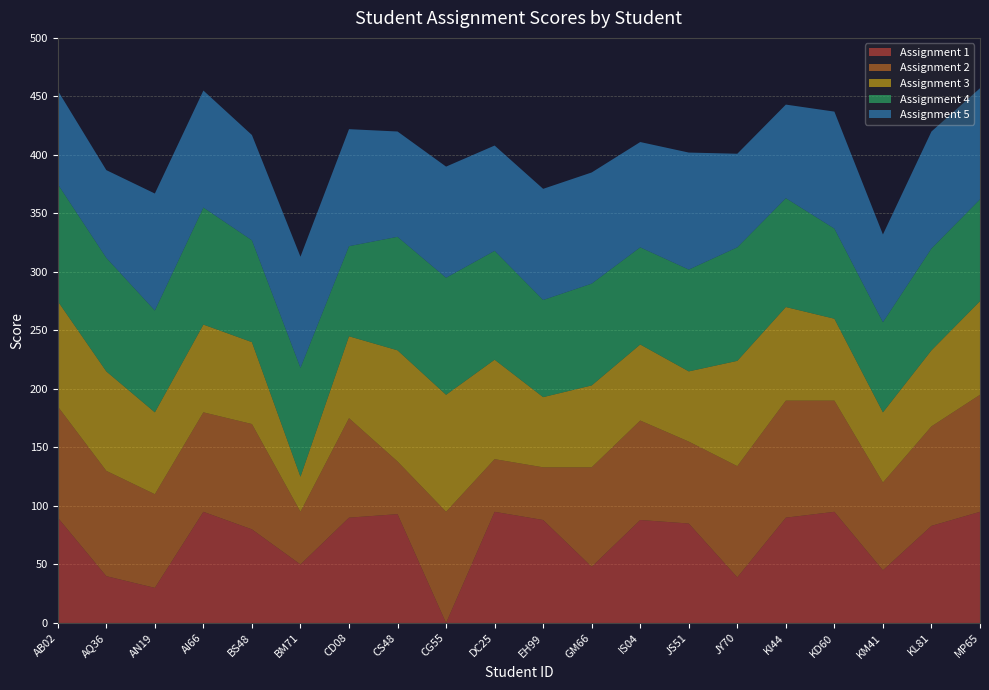

Reading right to left, extract all data points from this chart.

Assignment 1: 95	83	45	95	90	39	85	88	48	88	95	0	93	90	50	80	95	30	40	90
Assignment 2: 100	85	75	95	100	95	70	85	85	45	45	95	45	85	45	90	85	80	90	95
Assignment 3: 80	65	60	70	80	90	60	65	70	60	85	100	95	70	30	70	75	70	85	90
Assignment 4: 87	87	77	77	93	97	87	83	87	83	93	100	97	77	93	87	100	87	97	100
Assignment 5: 95	100	75	100	80	80	100	90	95	95	90	95	90	100	95	90	100	100	75	80